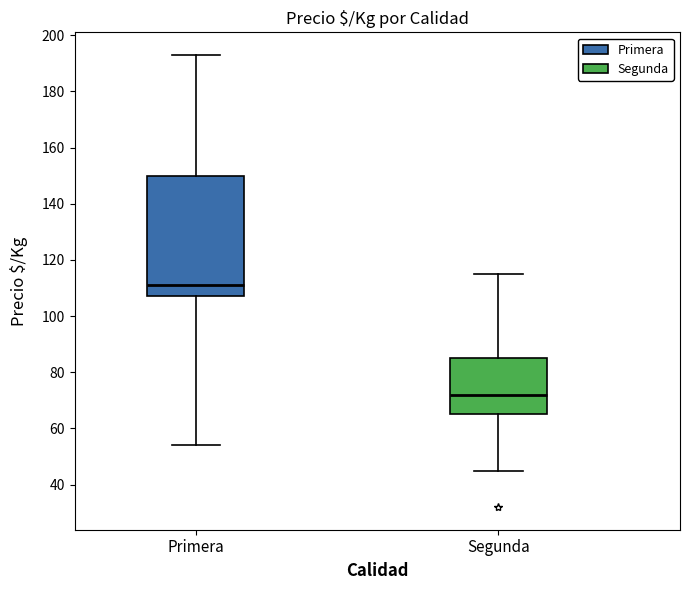

Comparing the boxes themselves (not the whiskers), which one is the tallest?

Primera